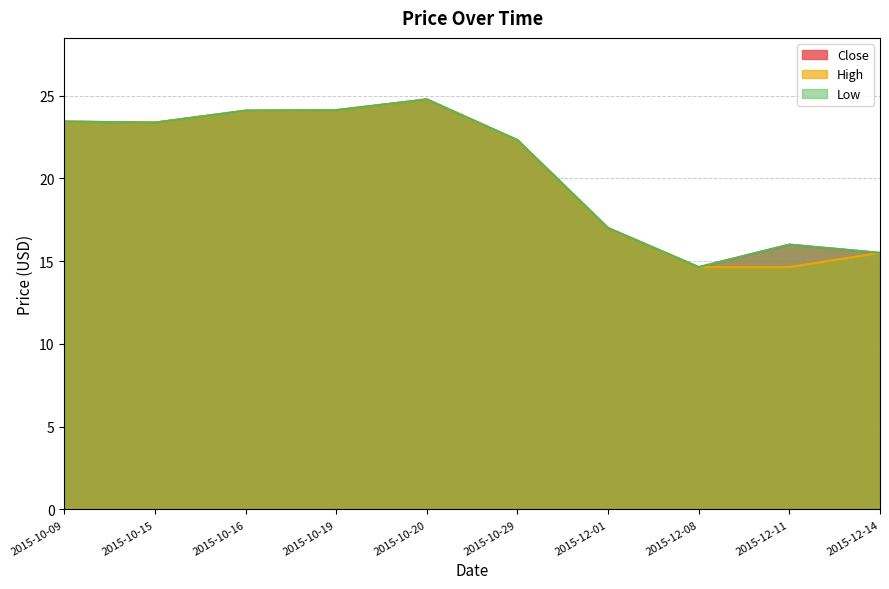

True or false: Close has more than 0 points higher than both neighbors.

True